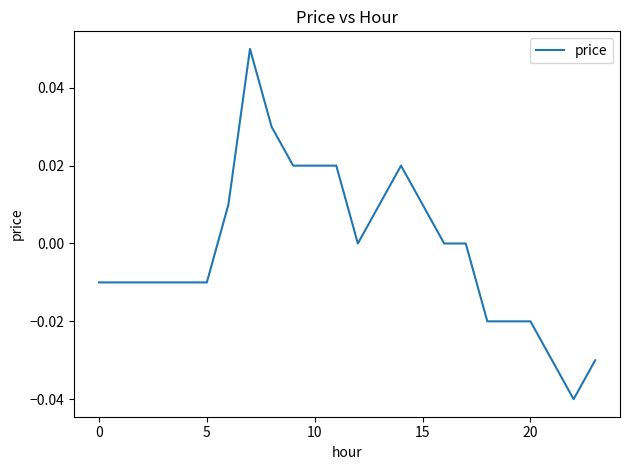

How many points are higher than both their immediate neighbors (excluding endpoints)?

2